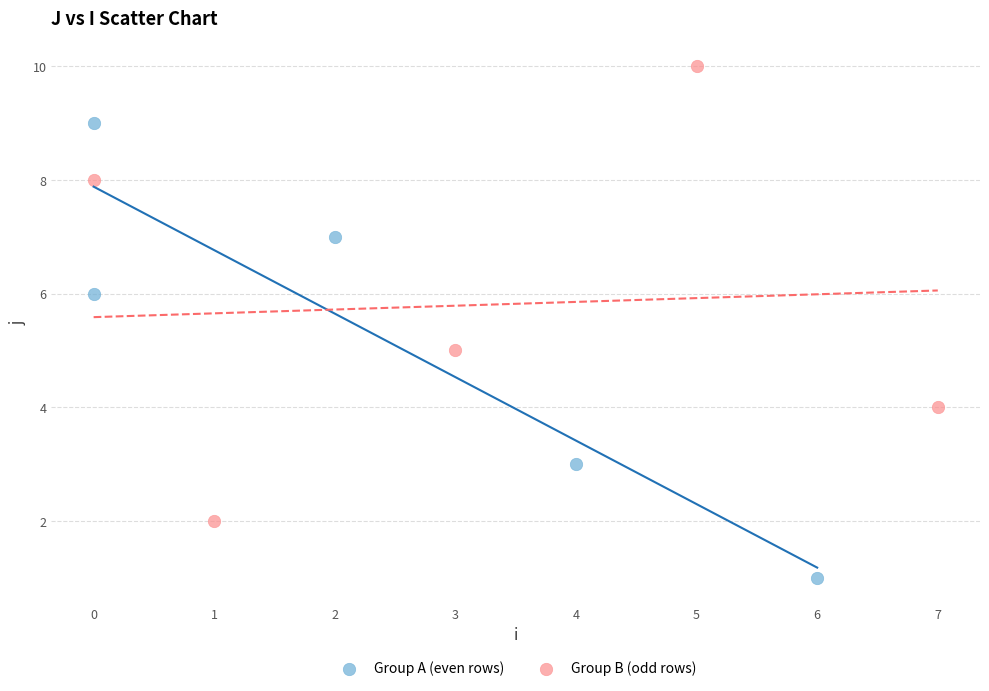

Which series reaches the maximum Y coordinate?

Group B (odd rows)